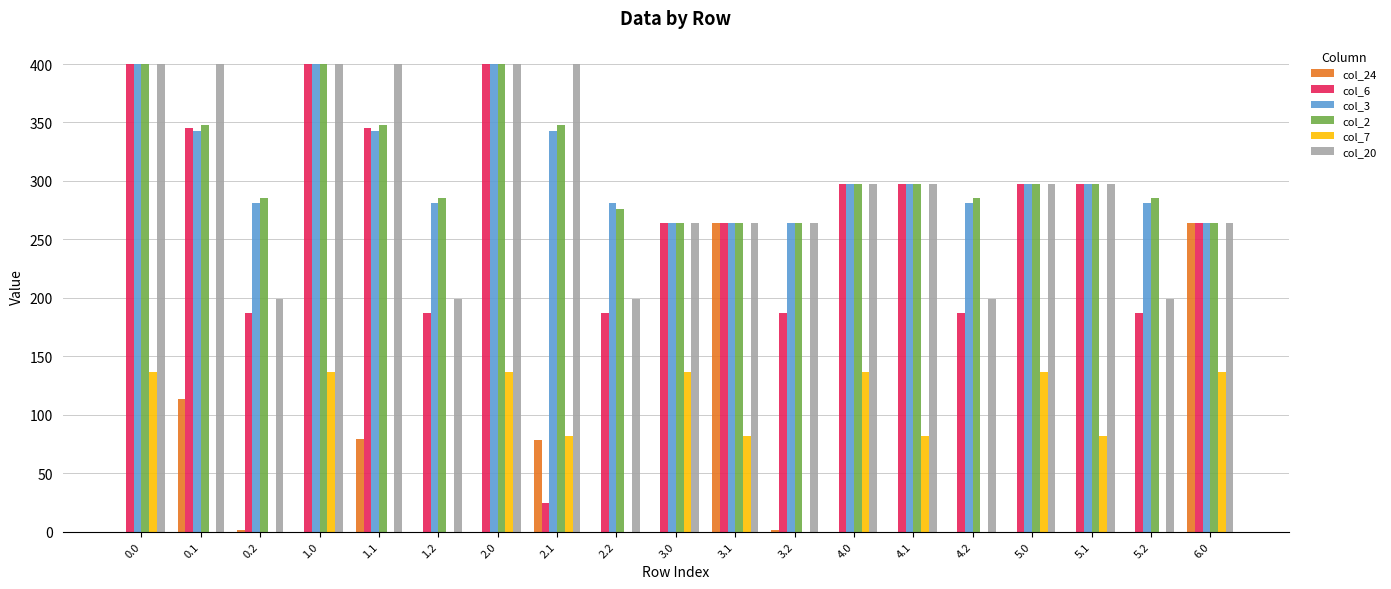

Is the value of col_20 at 4.1 greater than the value of col_2 at 6.0?

Yes